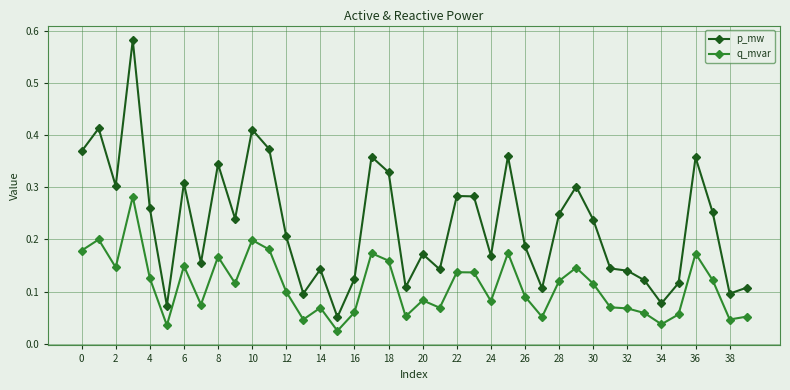

Which series has the largest total across all categories?

p_mw